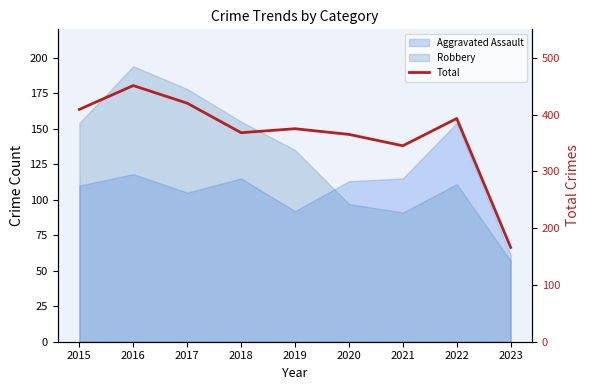

How many values are below 375?

4